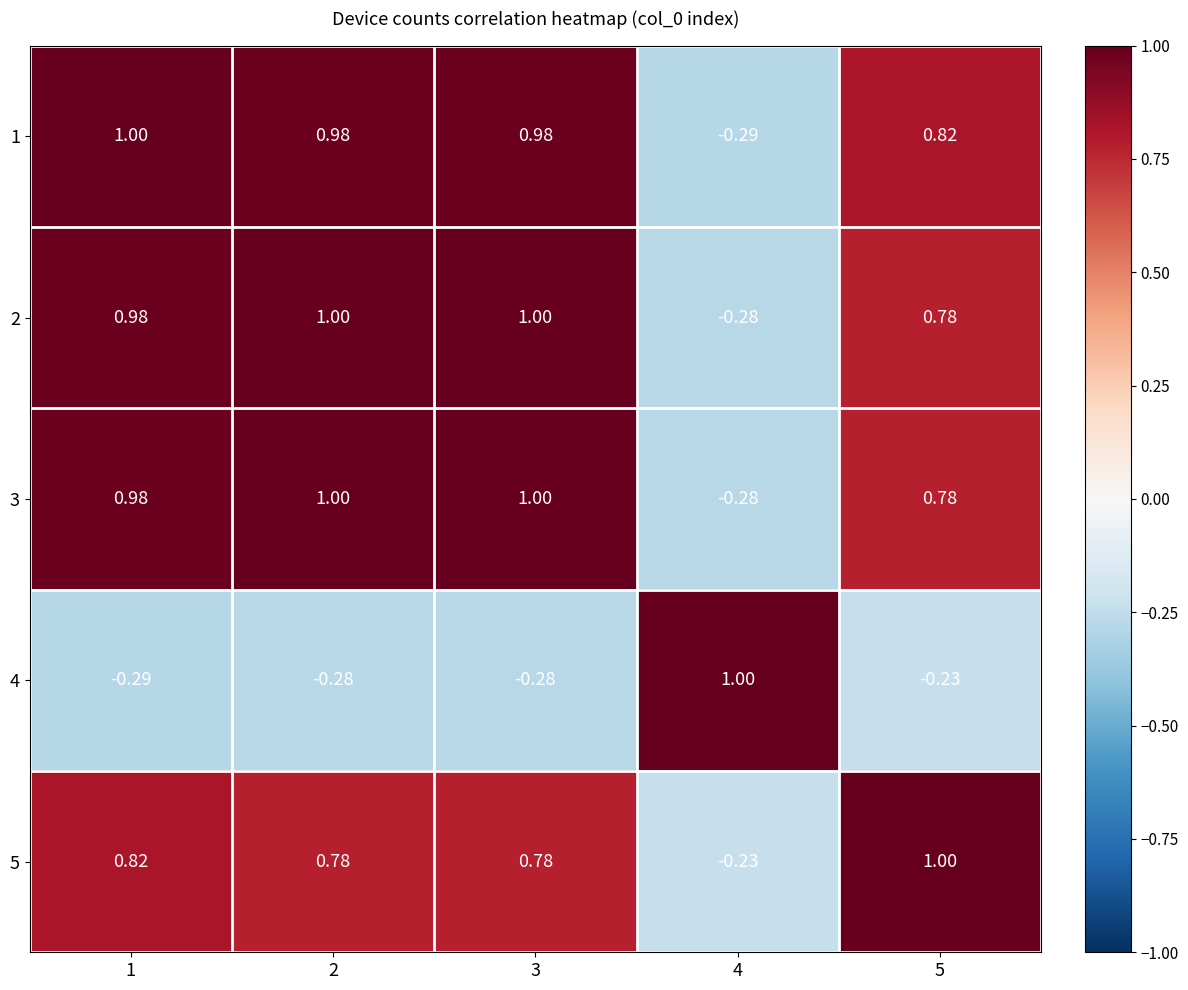

How many series are shown in this chart?

5